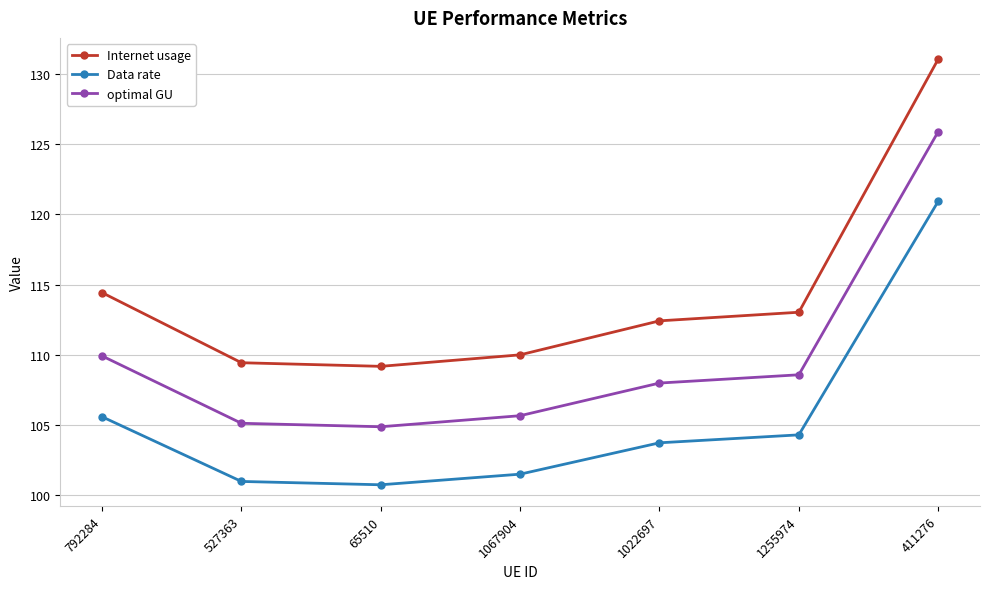

What is the sum of all Data rate values?

737.7